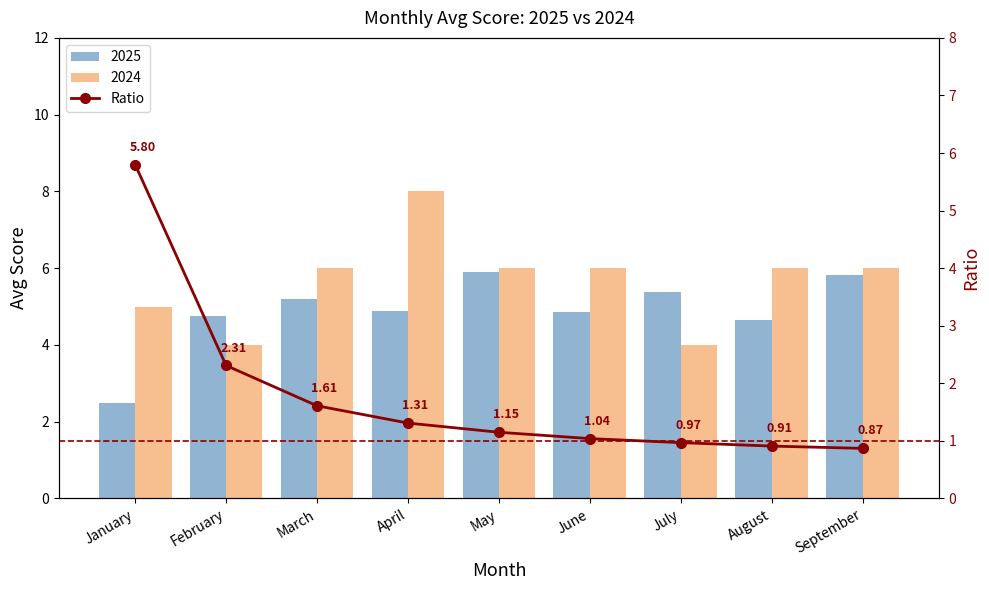

The chart shows a value of 2.3 at February. True or false?

True